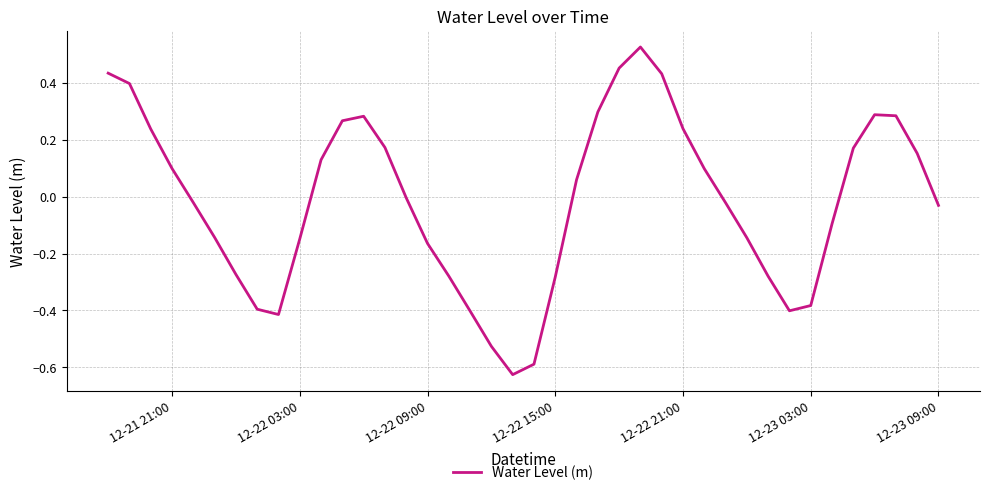

What is the difference between the maximum and minimum values?

1.2